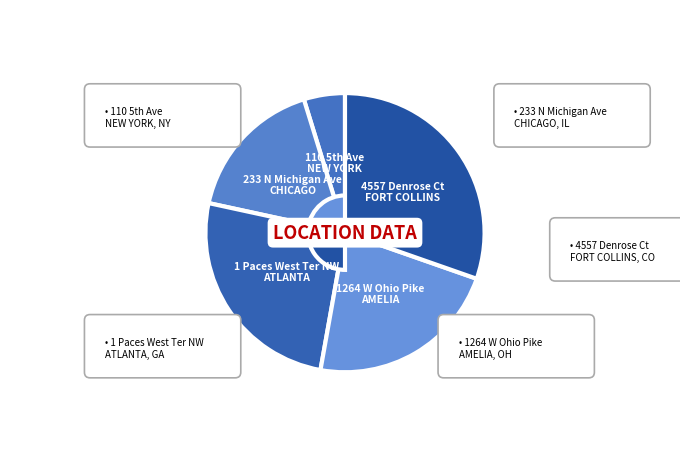

What percentage is the 1 Paces West Ter NW
ATLANTA slice, to the nearest percent?

26%